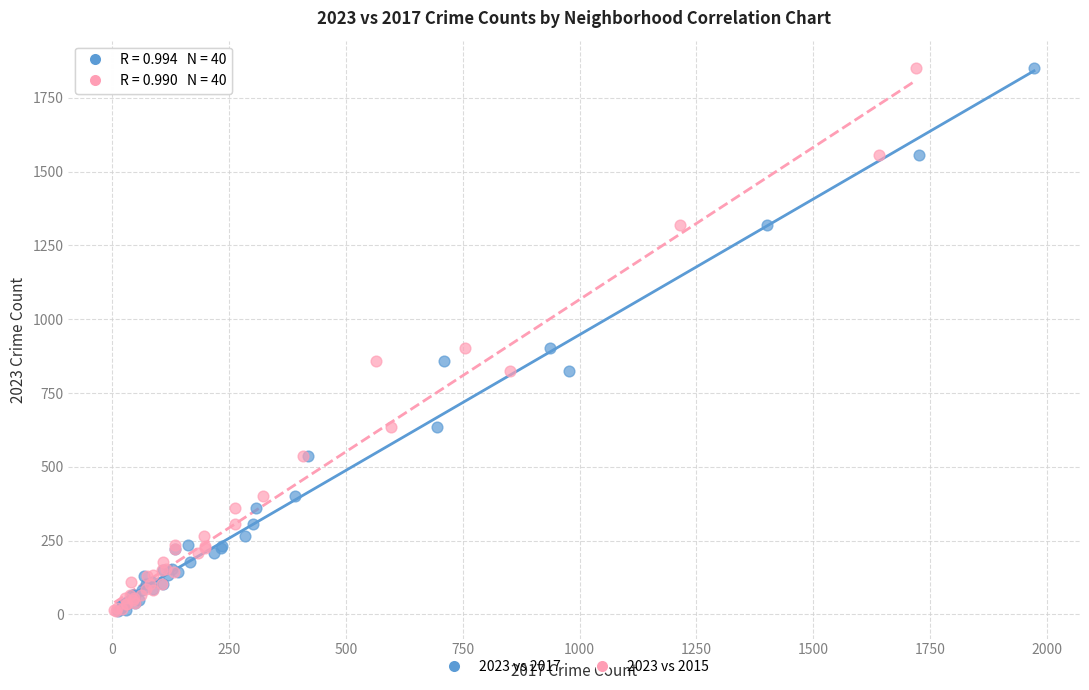

What are all the series names shown in the legend?

2023 vs 2017, 2023 vs 2015